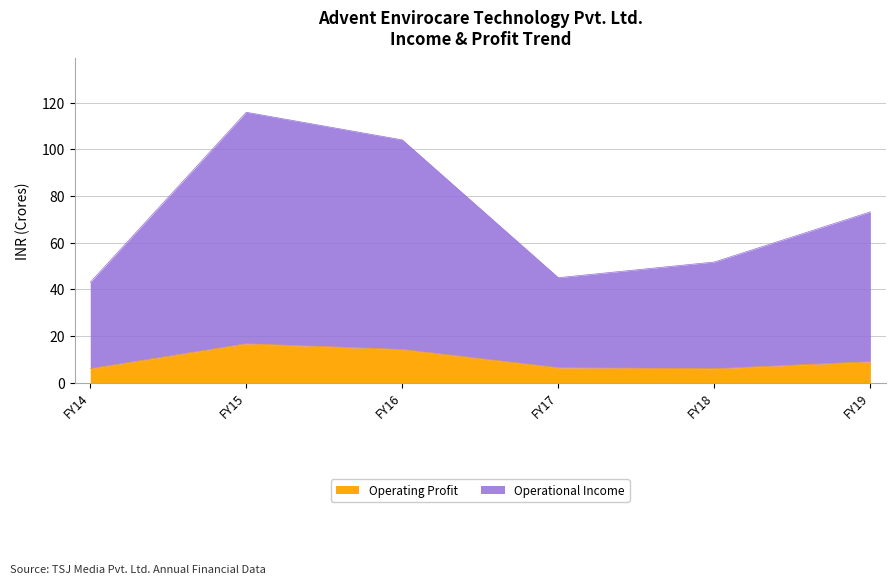

How many data points in Operational Income are above 73?

3